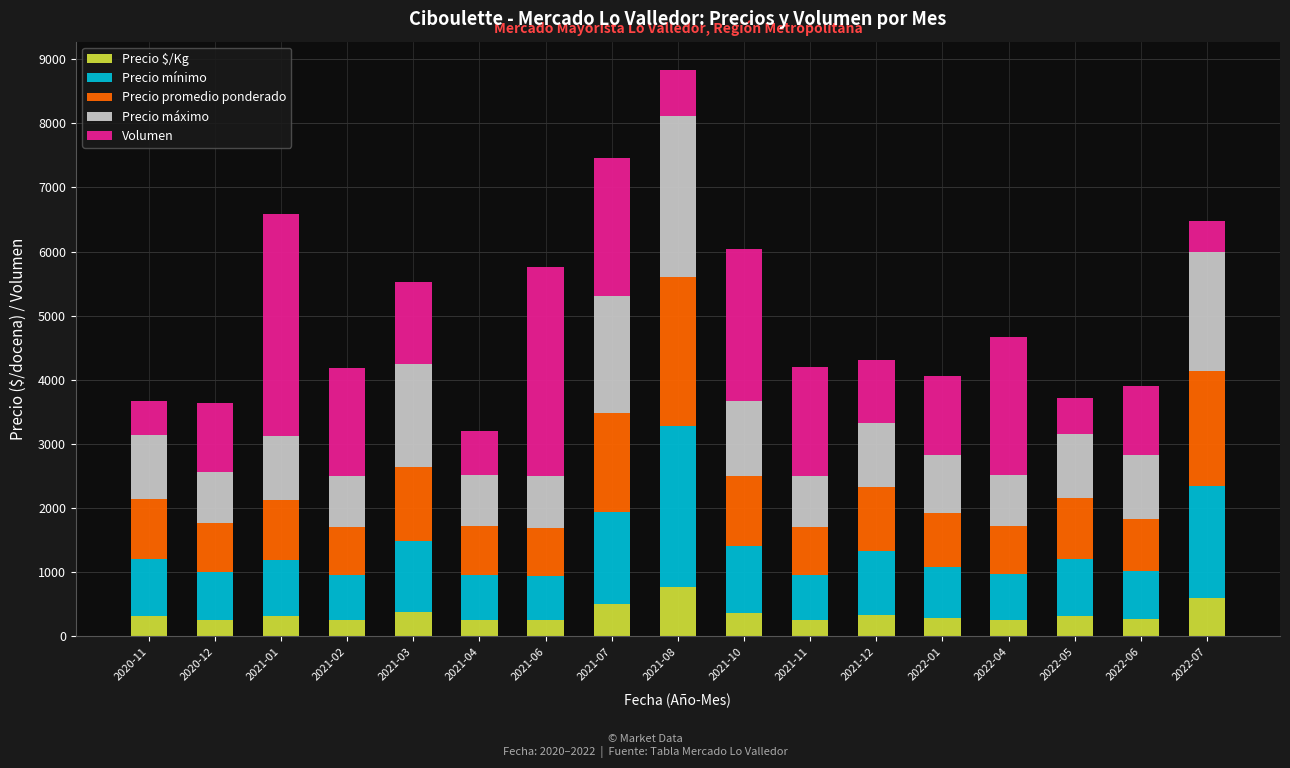

What is the average value of the Precio $/Kg series?

352